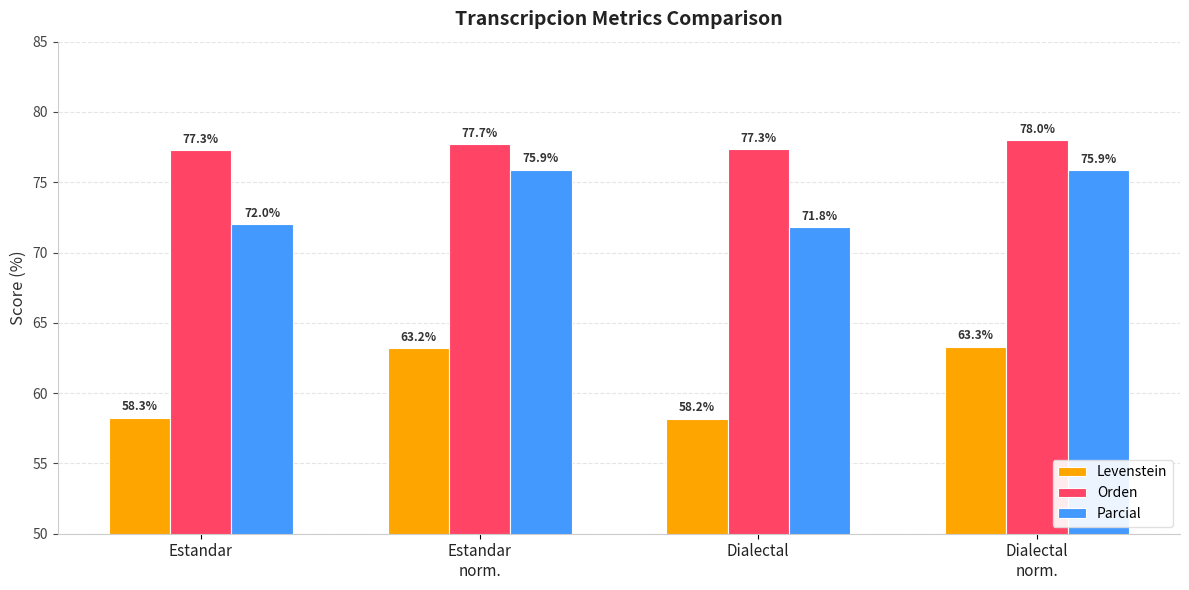

Are the bars grouped side by side (vs. stacked)?

Yes